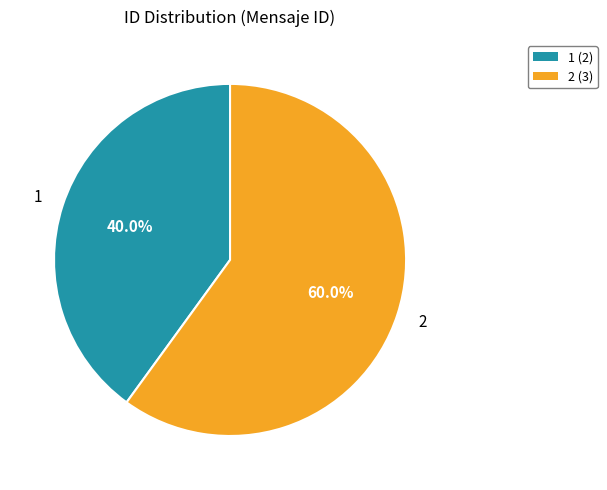

Rank the categories by value from lowest to highest.

1, 2